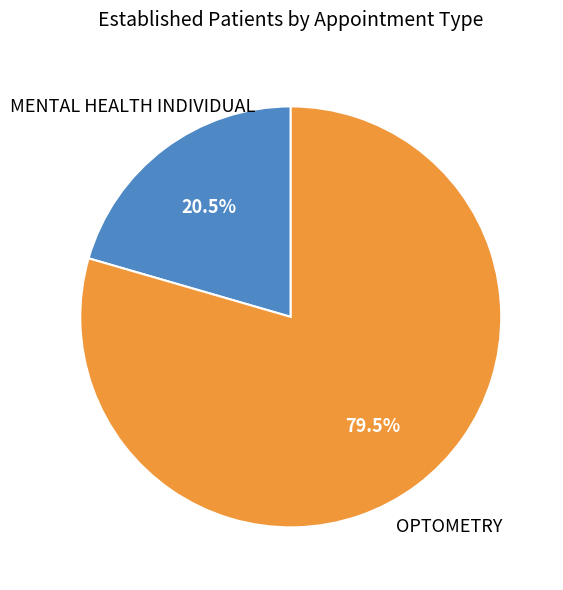

How much of the chart is everything except OPTOMETRY?

20.5%